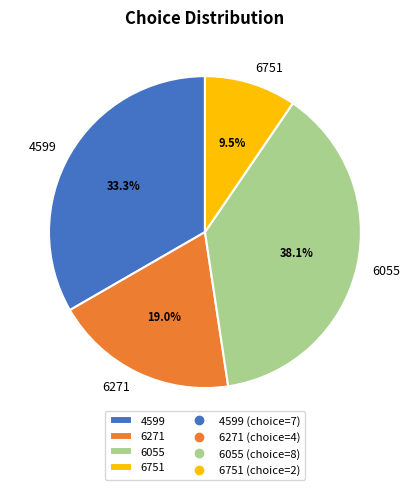

Does any single category account for the majority?

No